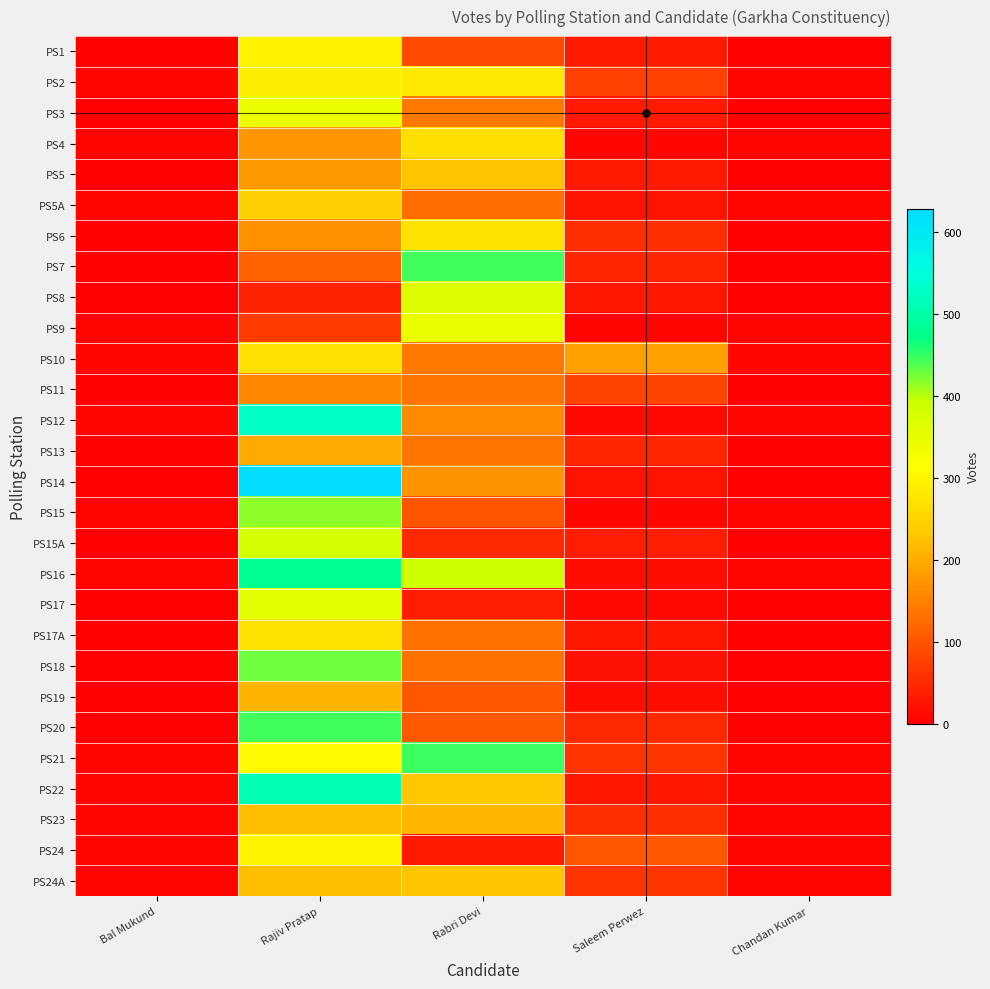

Reading left to right, list all the values displayed in this chart.

PS1: Bal Mukund=3	Rajiv Pratap=296	Rabri Devi=87	Saleem Perwez=34	Chandan Kumar=3
PS2: Bal Mukund=9	Rajiv Pratap=289	Rabri Devi=282	Saleem Perwez=76	Chandan Kumar=9
PS3: Bal Mukund=3	Rajiv Pratap=345	Rabri Devi=142	Saleem Perwez=30	Chandan Kumar=3
PS4: Bal Mukund=6	Rajiv Pratap=172	Rabri Devi=265	Saleem Perwez=9	Chandan Kumar=6
PS5: Bal Mukund=2	Rajiv Pratap=177	Rabri Devi=228	Saleem Perwez=30	Chandan Kumar=2
PS5A: Bal Mukund=5	Rajiv Pratap=245	Rabri Devi=127	Saleem Perwez=23	Chandan Kumar=5
PS6: Bal Mukund=3	Rajiv Pratap=168	Rabri Devi=272	Saleem Perwez=56	Chandan Kumar=3
PS7: Bal Mukund=3	Rajiv Pratap=116	Rabri Devi=445	Saleem Perwez=46	Chandan Kumar=3
PS8: Bal Mukund=1	Rajiv Pratap=41	Rabri Devi=361	Saleem Perwez=28	Chandan Kumar=1
PS9: Bal Mukund=7	Rajiv Pratap=69	Rabri Devi=343	Saleem Perwez=7	Chandan Kumar=7
PS10: Bal Mukund=9	Rajiv Pratap=269	Rabri Devi=142	Saleem Perwez=186	Chandan Kumar=9
PS11: Bal Mukund=3	Rajiv Pratap=159	Rabri Devi=135	Saleem Perwez=79	Chandan Kumar=3
PS12: Bal Mukund=8	Rajiv Pratap=526	Rabri Devi=161	Saleem Perwez=13	Chandan Kumar=8
PS13: Bal Mukund=4	Rajiv Pratap=198	Rabri Devi=135	Saleem Perwez=45	Chandan Kumar=4
PS14: Bal Mukund=1	Rajiv Pratap=628	Rabri Devi=170	Saleem Perwez=24	Chandan Kumar=1
PS15: Bal Mukund=5	Rajiv Pratap=415	Rabri Devi=99	Saleem Perwez=9	Chandan Kumar=5
PS15A: Bal Mukund=0	Rajiv Pratap=380	Rabri Devi=49	Saleem Perwez=35	Chandan Kumar=0
PS16: Bal Mukund=5	Rajiv Pratap=480	Rabri Devi=390	Saleem Perwez=16	Chandan Kumar=5
PS17: Bal Mukund=2	Rajiv Pratap=355	Rabri Devi=35	Saleem Perwez=14	Chandan Kumar=2
PS17A: Bal Mukund=4	Rajiv Pratap=272	Rabri Devi=132	Saleem Perwez=29	Chandan Kumar=4
PS18: Bal Mukund=2	Rajiv Pratap=429	Rabri Devi=132	Saleem Perwez=21	Chandan Kumar=2
PS19: Bal Mukund=2	Rajiv Pratap=210	Rabri Devi=102	Saleem Perwez=18	Chandan Kumar=2
PS20: Bal Mukund=2	Rajiv Pratap=445	Rabri Devi=105	Saleem Perwez=49	Chandan Kumar=2
PS21: Bal Mukund=6	Rajiv Pratap=306	Rabri Devi=448	Saleem Perwez=62	Chandan Kumar=6
PS22: Bal Mukund=6	Rajiv Pratap=509	Rabri Devi=233	Saleem Perwez=27	Chandan Kumar=6
PS23: Bal Mukund=6	Rajiv Pratap=222	Rabri Devi=211	Saleem Perwez=54	Chandan Kumar=6
PS24: Bal Mukund=6	Rajiv Pratap=297	Rabri Devi=31	Saleem Perwez=103	Chandan Kumar=6
PS24A: Bal Mukund=7	Rajiv Pratap=222	Rabri Devi=229	Saleem Perwez=63	Chandan Kumar=7